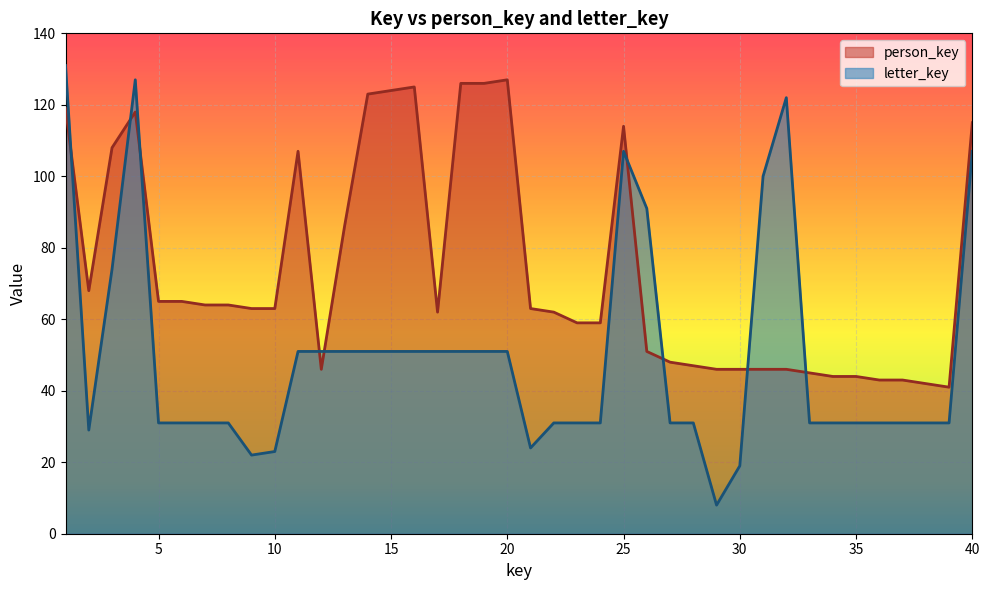

Which series has the largest total across all categories?

person_key